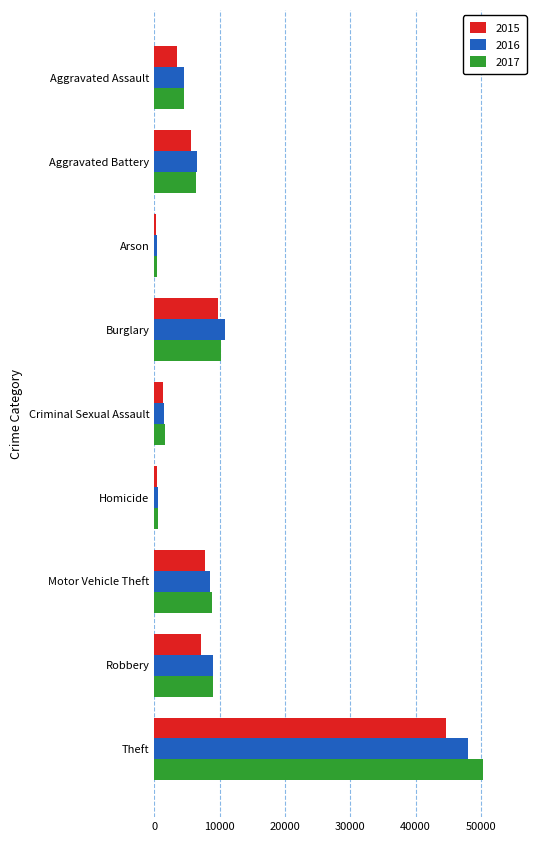

How many data points does each series have?

9